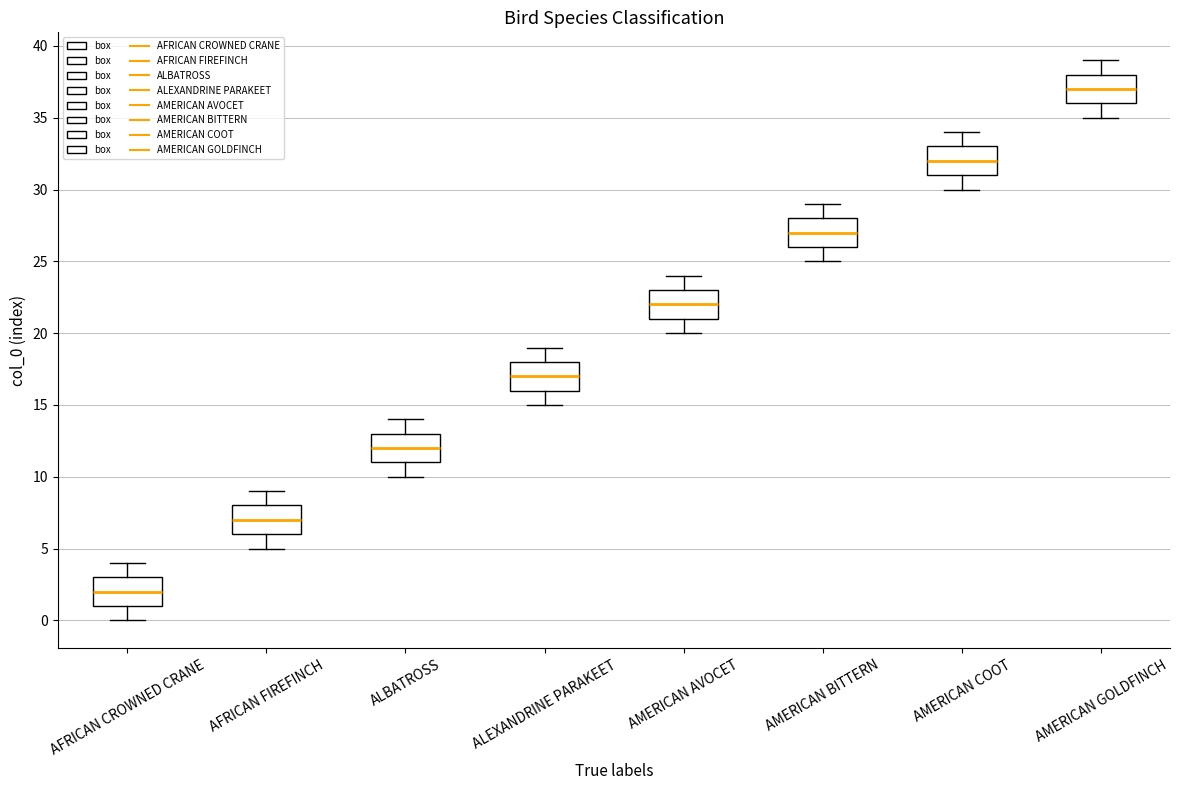

Reading left to right, transcribe this box plot: for each box, give where its median line is, the range the box spans, and where its two whiskers end, as read against the y-axis. The values are not printed on the chart, so give them approximately, as read against the axis.

AFRICAN CROWNED CRANE: median 2, box 1 to 3, whiskers 0 to 4
AFRICAN FIREFINCH: median 7, box 6 to 8, whiskers 5 to 9
ALBATROSS: median 12, box 11 to 13, whiskers 10 to 14
ALEXANDRINE PARAKEET: median 17, box 16 to 18, whiskers 15 to 19
AMERICAN AVOCET: median 22, box 21 to 23, whiskers 20 to 24
AMERICAN BITTERN: median 27, box 26 to 28, whiskers 25 to 29
AMERICAN COOT: median 32, box 31 to 33, whiskers 30 to 34
AMERICAN GOLDFINCH: median 37, box 36 to 38, whiskers 35 to 39